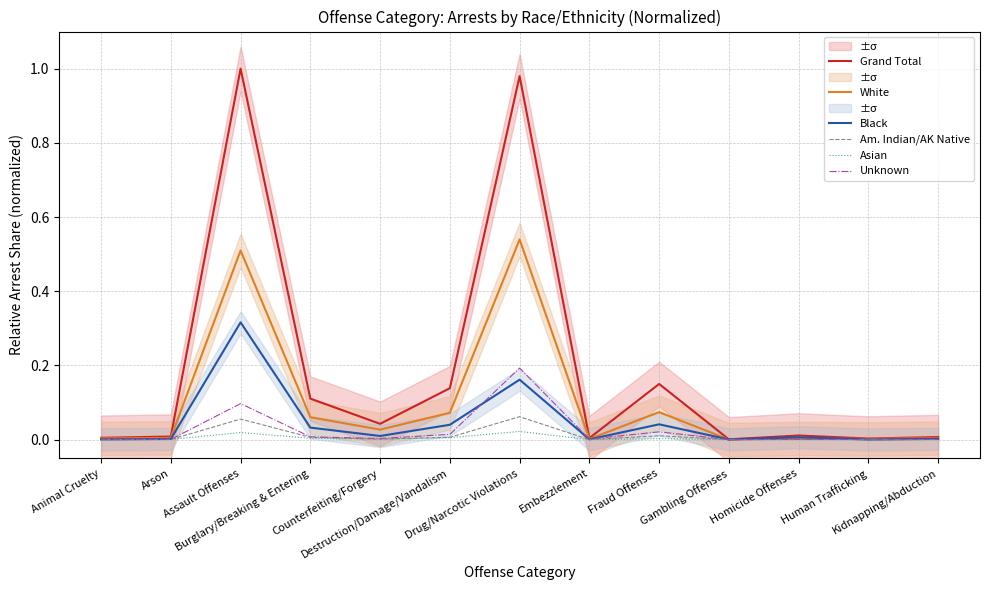

At Burglary/Breaking & Entering, list the series in order from largest to smallest.

Grand Total, White, Black, Unknown, Am. Indian/AK Native, Asian